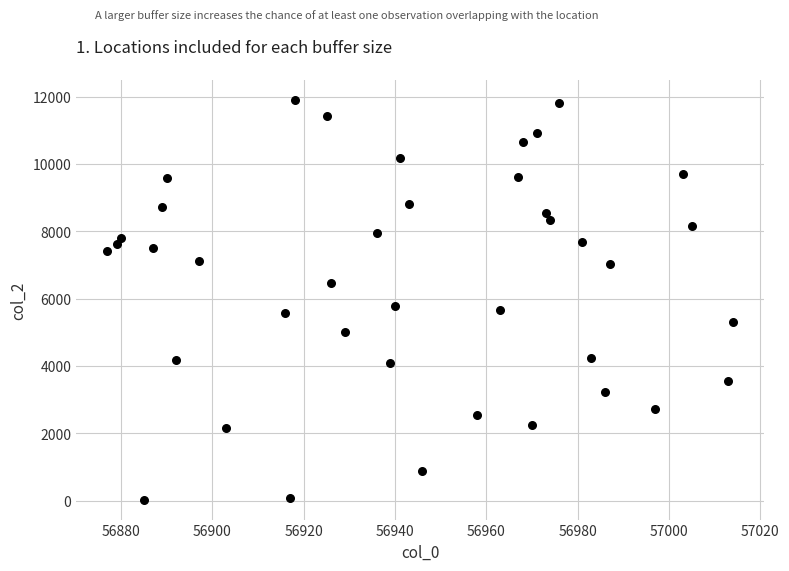

What is the range of Y values (max minus min)?

11878